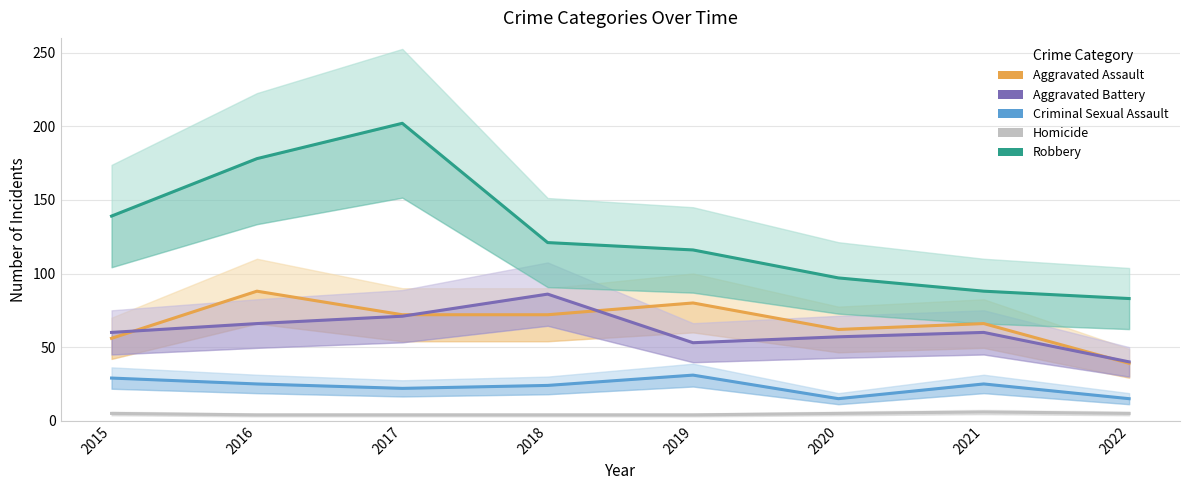

At which category does Homicide reach its first local peak?

2021